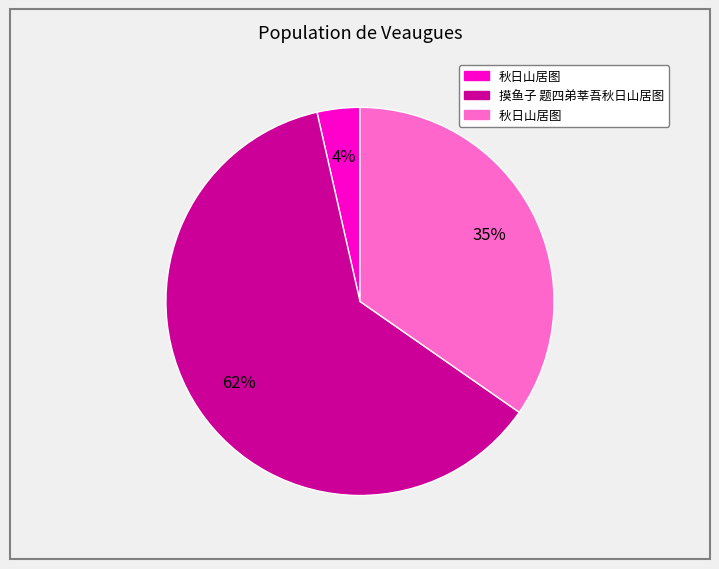

Does any single category account for the majority?

Yes